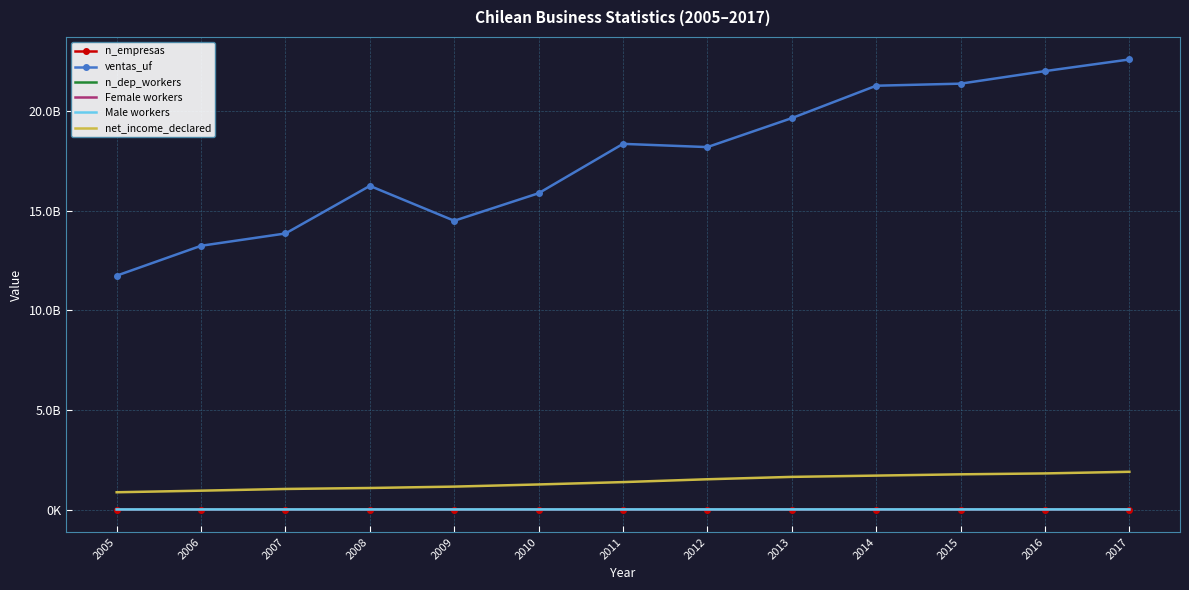

Reading left to right, list all the values displayed in this chart.

n_empresas: 864348.0	883227.0	895132.0	907315.0	920628.0	938813.0	967807.0	997447.0	1024616.0	1057760.0	1083736.0	1107485.0	1216952.0
ventas_uf: 11733897389.5	13232738978.2	13849837770.4	16237499021.9	14487948695.9	15869238574.7	18345698505.2	18183727575.0	19637350173.6	21262784276.2	21366669213.1	21996229034.9	22580510040.9
n_dep_workers: 5958662.0	6462387.0	7059347.0	7391232.0	7092870.0	7573386.0	8239362.0	8669884.0	8819428.0	8924695.0	8953828.0	9090510.0	9139506.0
Female workers: 1927792.0	2122835.0	2383450.0	2538870.0	2471260.0	2656019.0	2918183.0	3096542.0	3215072.0	3301191.0	3339217.0	3424392.0	3476631.0
Male workers: 4012292.0	4314319.0	4642863.0	4814475.0	4586141.0	4882714.0	5282449.0	5533907.0	5559939.0	5577503.0	5564308.0	5626271.0	5633609.0
net_income_declared: 866216735.6	945911258.9	1031888221.5	1080350552.3	1149781987.6	1257889884.8	1375800512.4	1518271724.2	1637648288.1	1701992467.4	1766227058.4	1811498348.4	1893061811.8